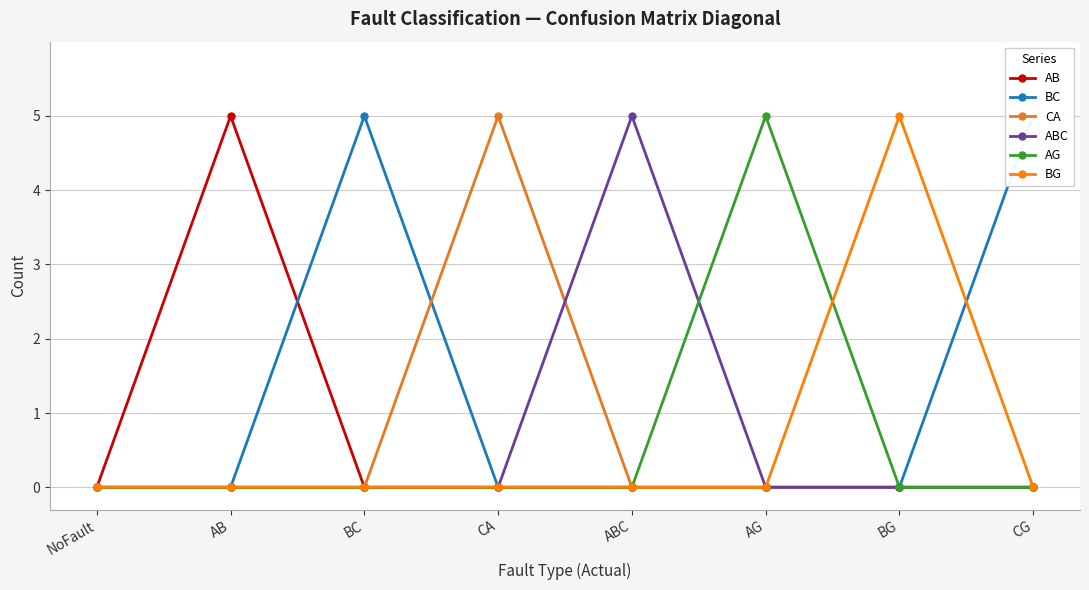

Reading right to left, what are all the values shown in this chart?

AB: CG=0	BG=0	AG=0	ABC=0	CA=0	BC=0	AB=5	NoFault=0
BC: CG=5	BG=0	AG=0	ABC=0	CA=0	BC=5	AB=0	NoFault=0
CA: CG=0	BG=0	AG=0	ABC=0	CA=5	BC=0	AB=0	NoFault=0
ABC: CG=0	BG=0	AG=0	ABC=5	CA=0	BC=0	AB=0	NoFault=0
AG: CG=0	BG=0	AG=5	ABC=0	CA=0	BC=0	AB=0	NoFault=0
BG: CG=0	BG=5	AG=0	ABC=0	CA=0	BC=0	AB=0	NoFault=0